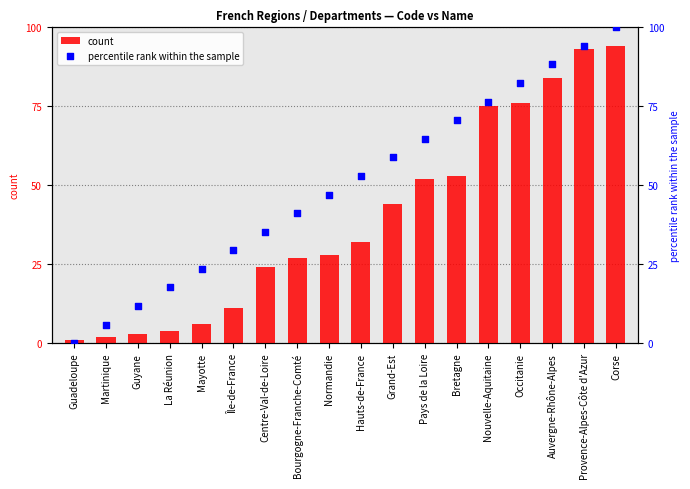

What are all the series names shown in the legend?

count, percentile rank within the sample